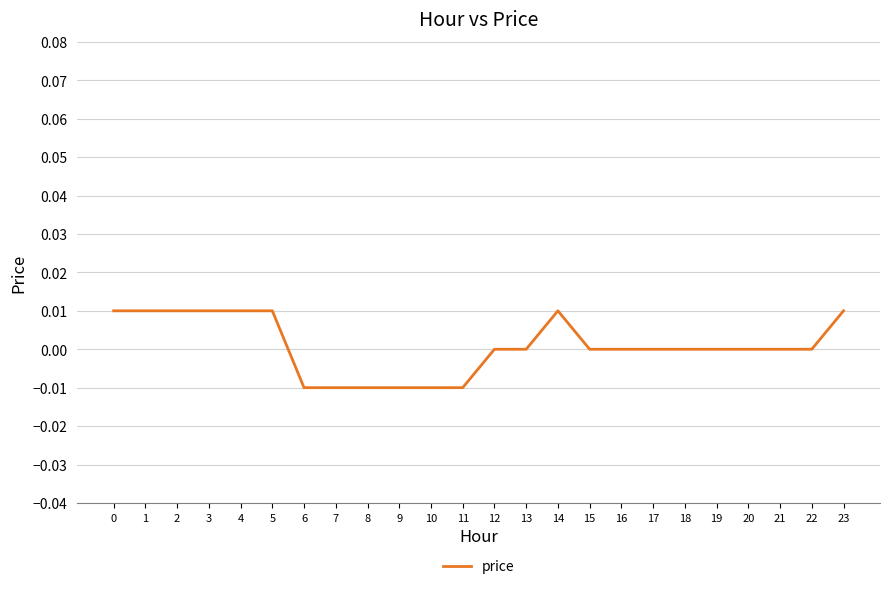

Which has a higher value, 17 or 8?

17